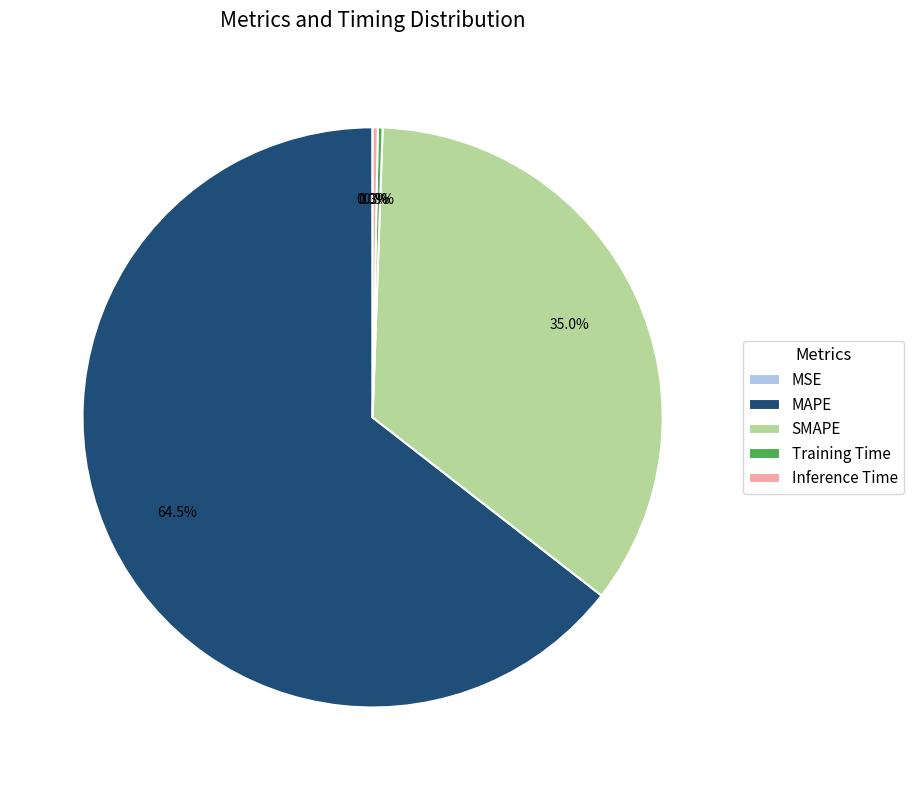

Which slice is the largest?

MAPE